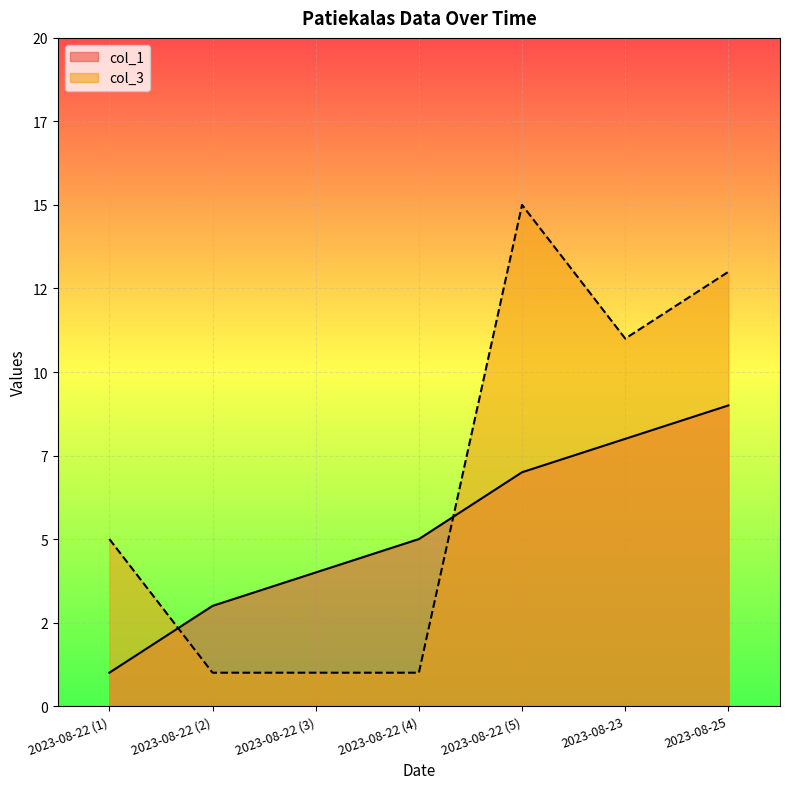

How many lines are shown in the chart?

2